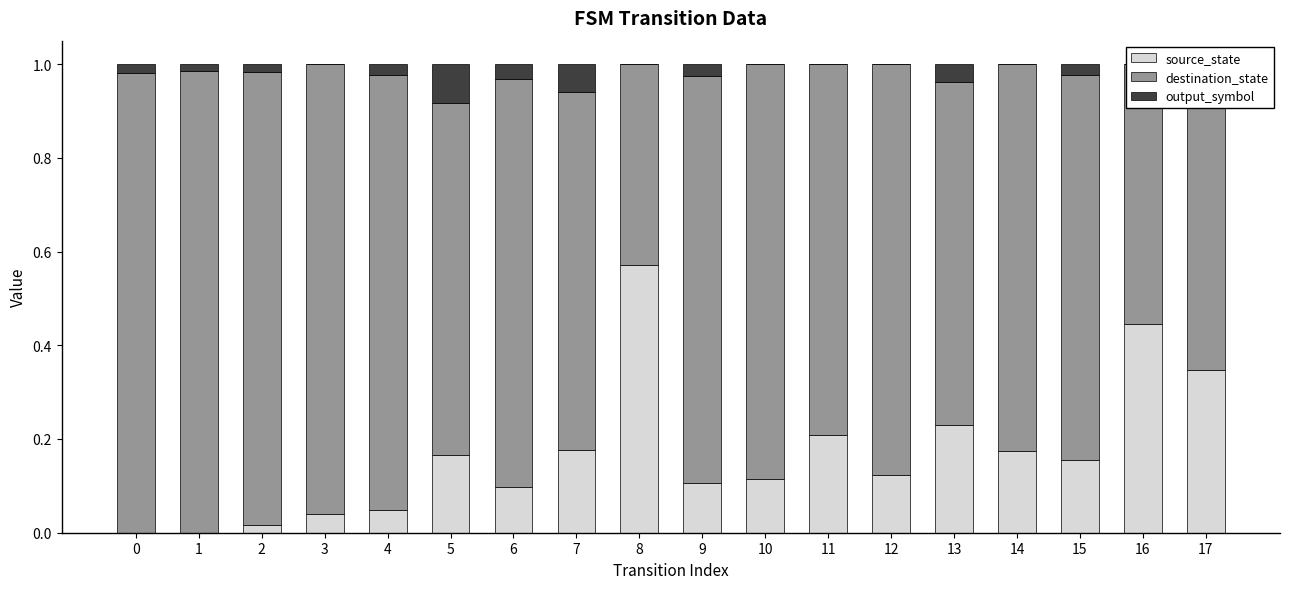

How many bars are there in total?

54